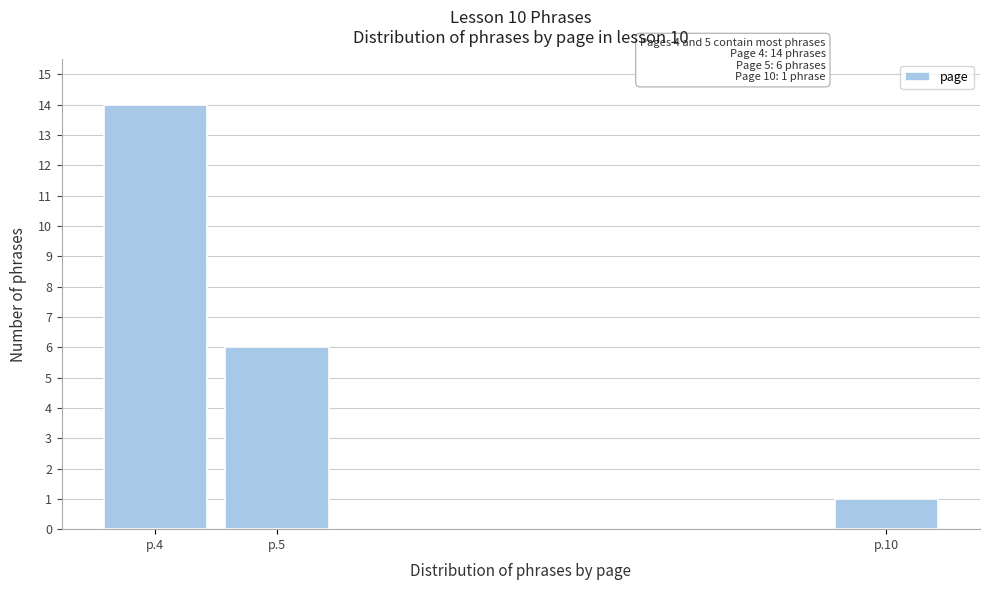

Reading right to left, transcribe all the data shown in this chart.

p.10=1	p.5=6	p.4=14